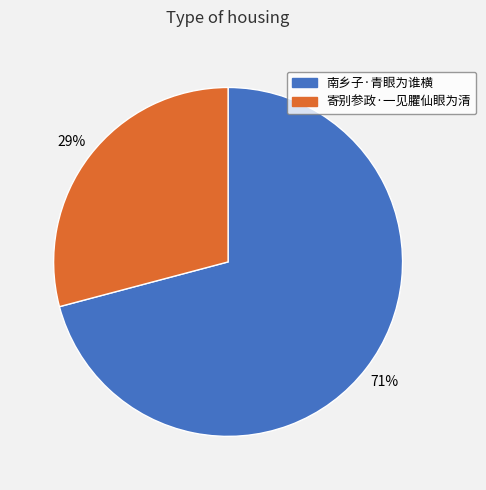

Which category has the smallest portion of the pie?

寄别参政·一见臞仙眼为清